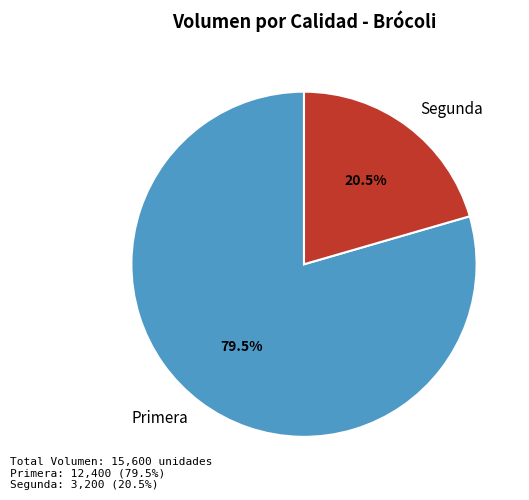

Is the sum of Primera and Segunda greater than half?

Yes